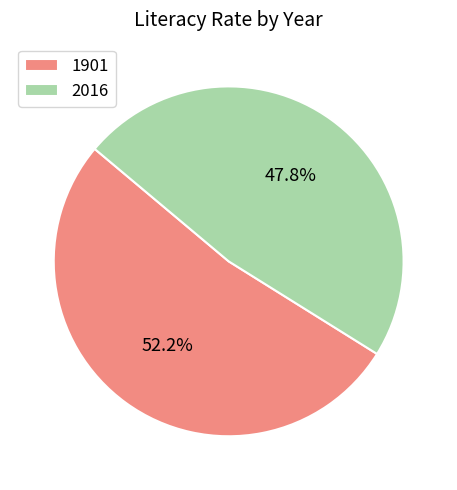

The 2016 slice represents 48% of the pie. True or false?

True